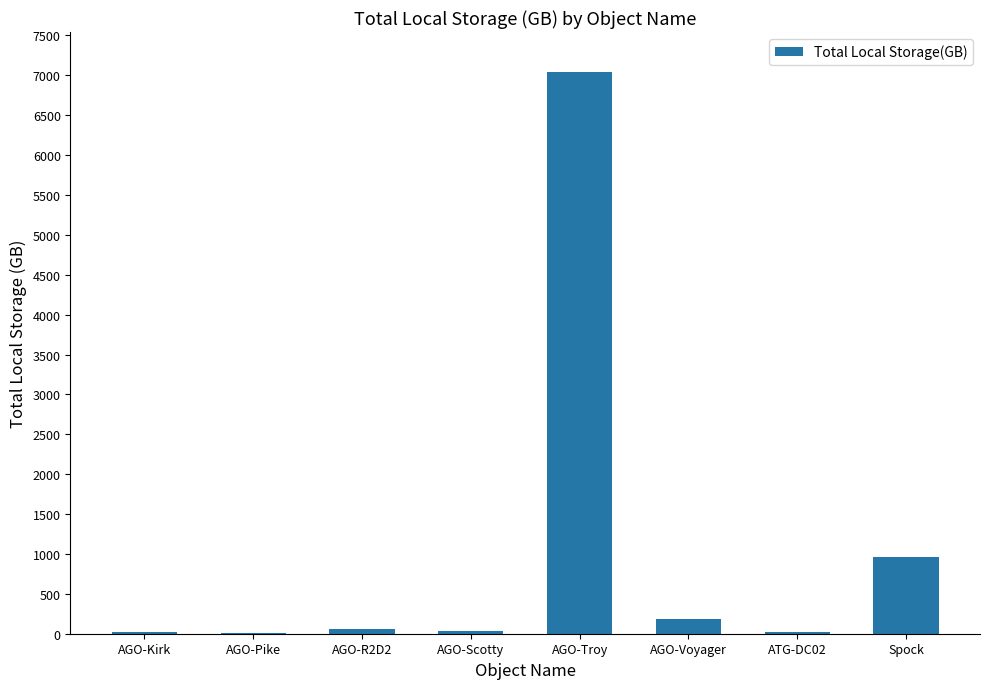

The value at AGO-Troy is 7042.9. True or false?

True